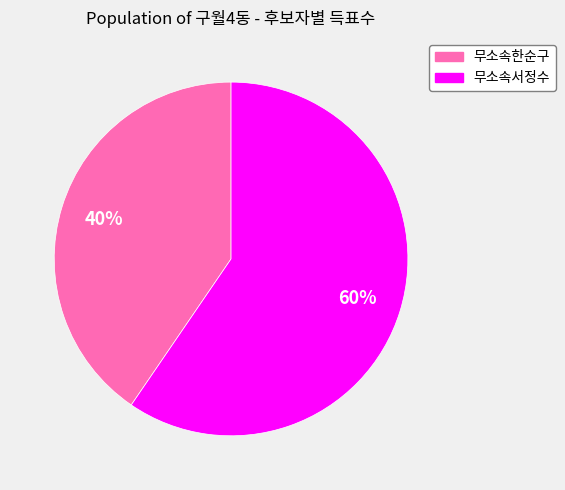

What is the largest slice in the pie chart?

무소속서정수